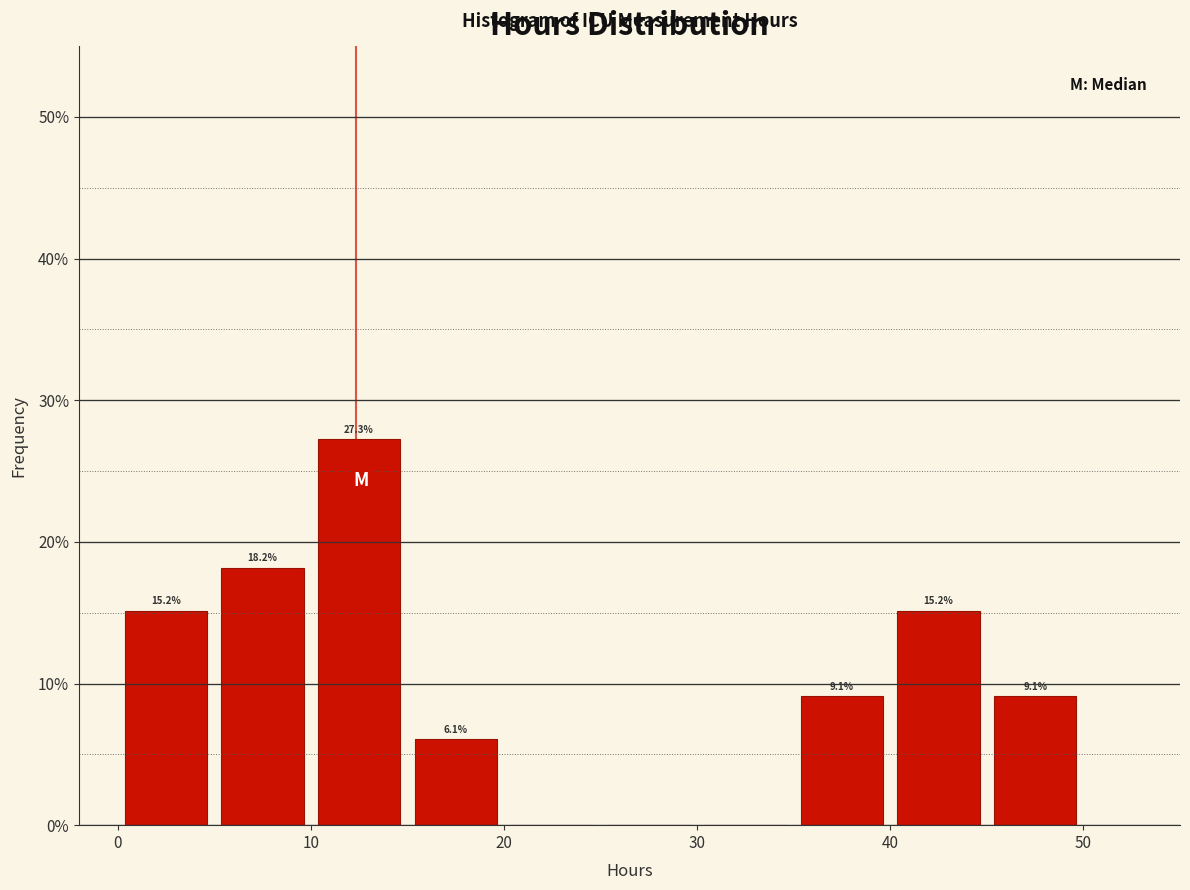

Which range on the x-axis has the tallest bar?

10 to 15